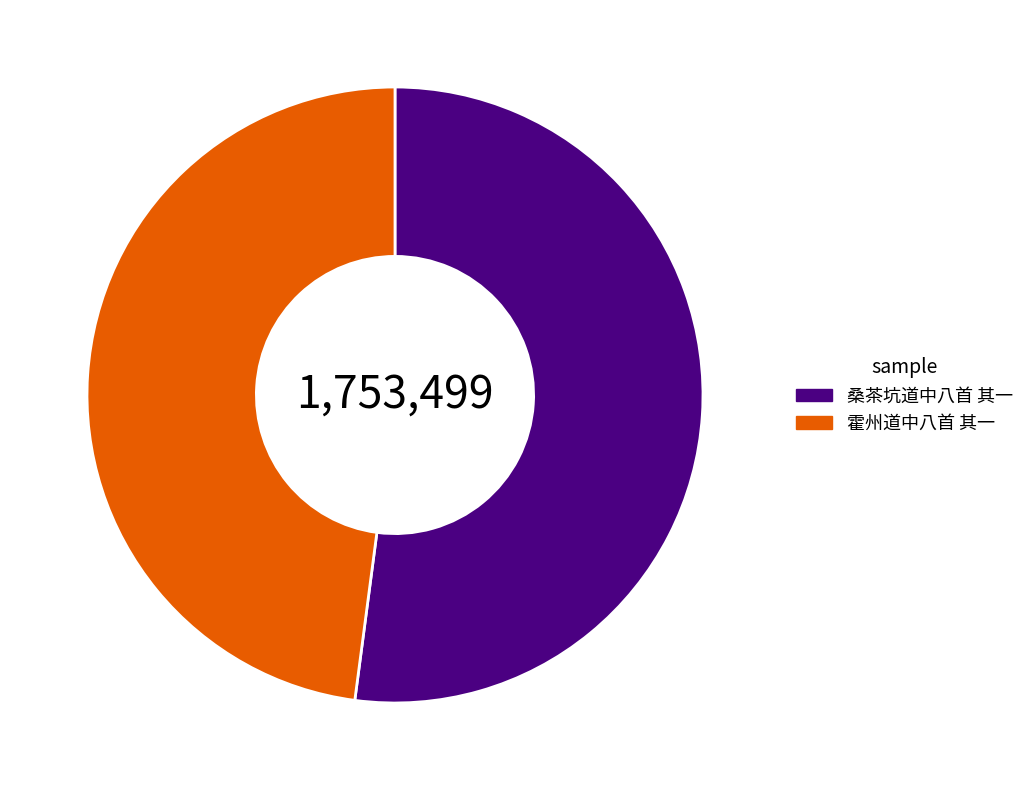

Count the number of slices in the pie.

2